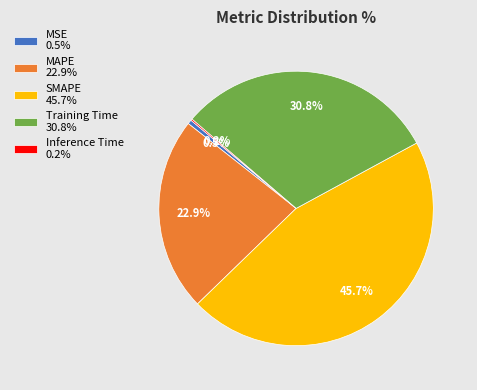

Which slice is the largest?

SMAPE